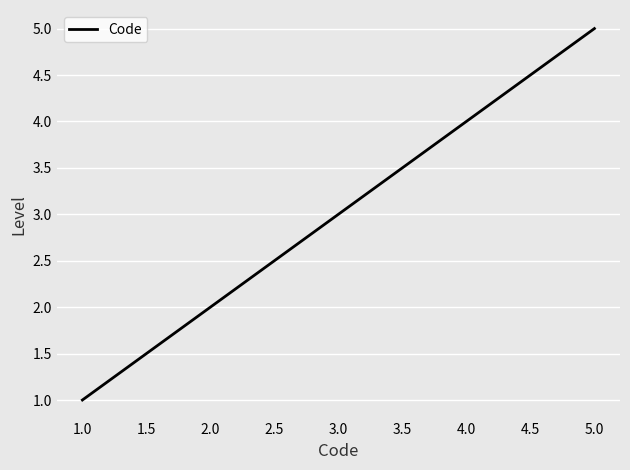

What is the change in value from 3.0 to 4.0?

+1